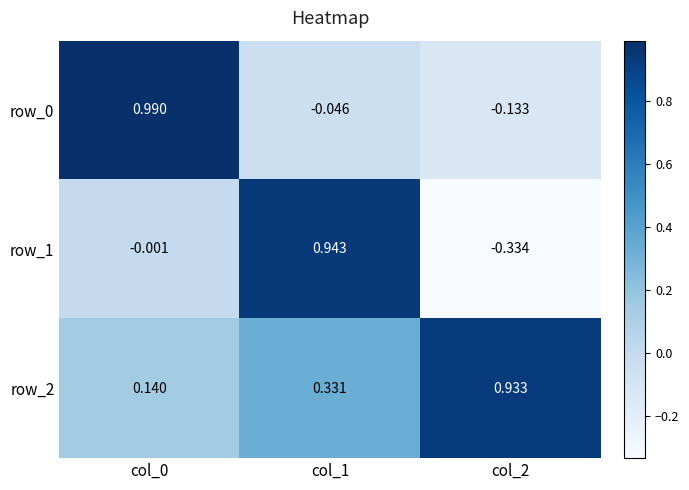

Is the value of row_2 at col_1 greater than the value of row_1 at col_1?

No